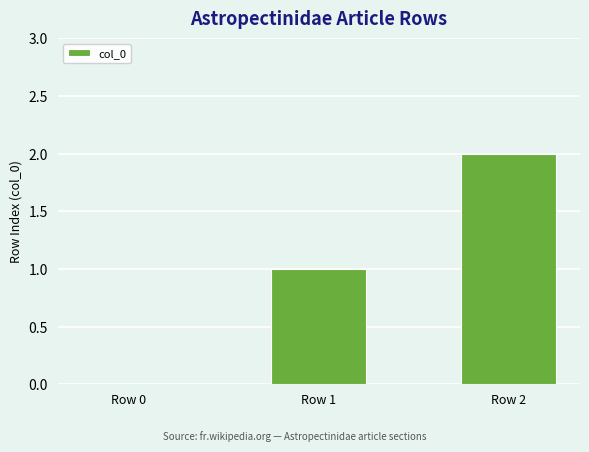

Count the number of categories in the chart.

3